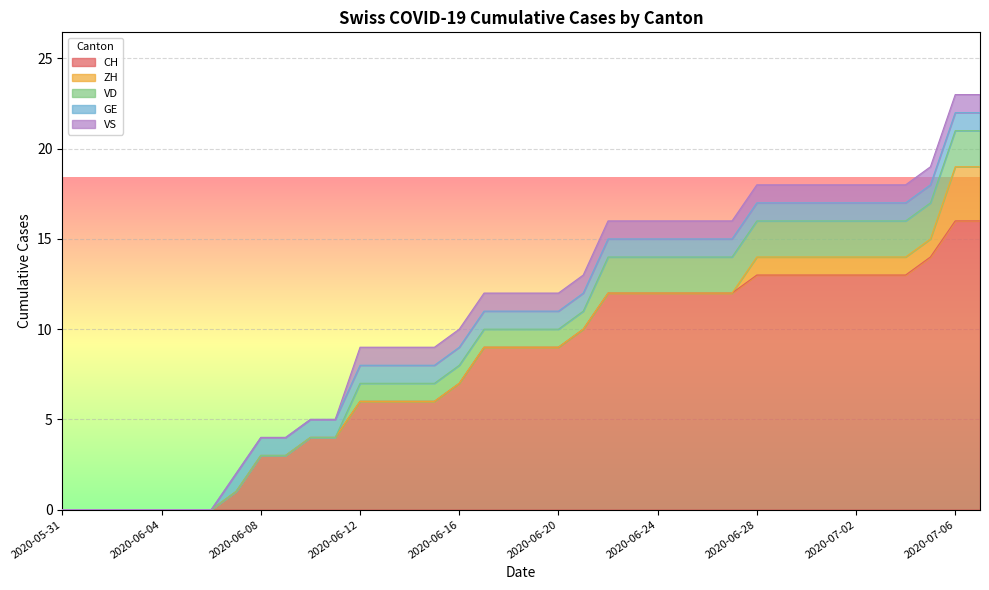

What is the maximum value for CH?

16